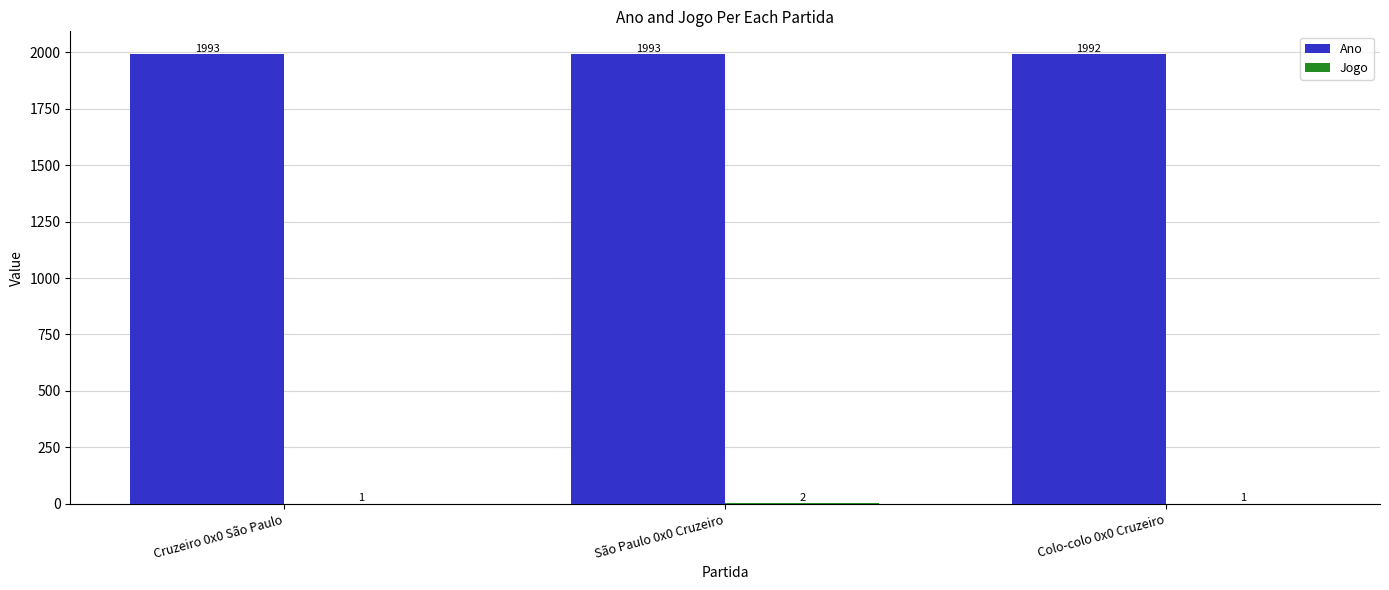

True or false: Ano has a value of 1993 at Cruzeiro 0x0 São Paulo.

True